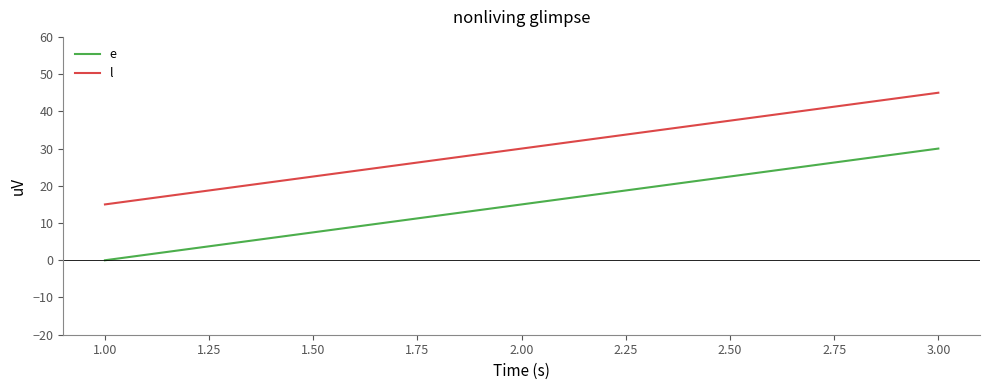

What is the spread (max minus min) of values at 2.00?

15